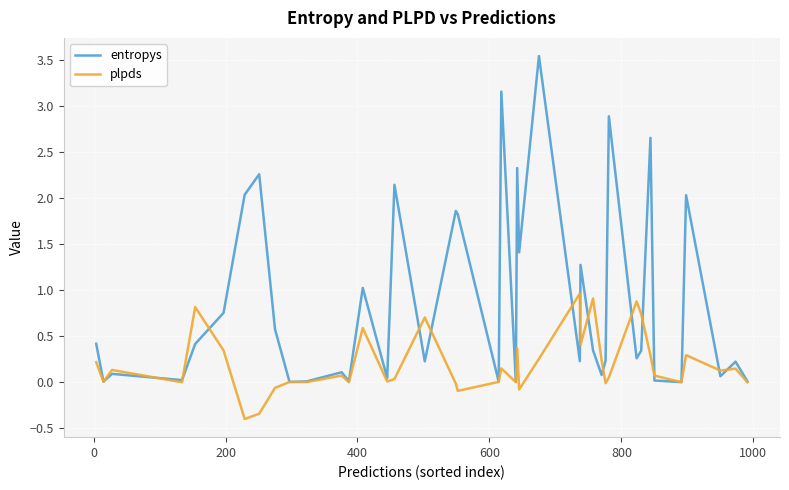

What is the average value of the plpds series?

0.2